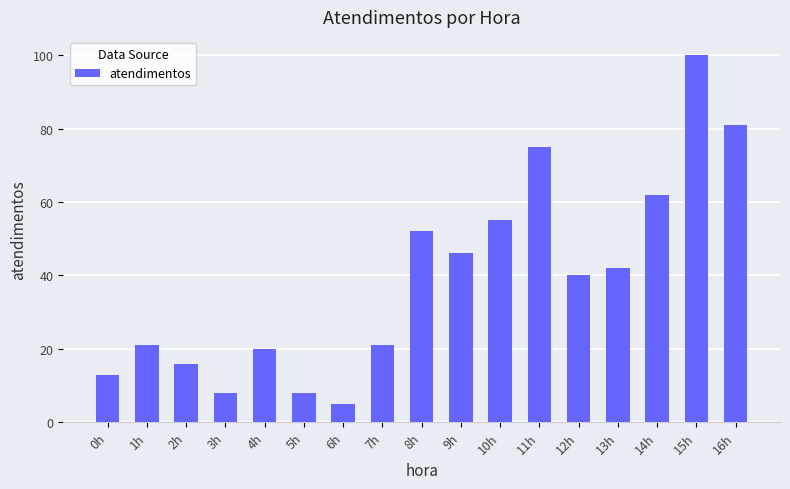

Approximately how many times larger is the value at 10h compared to 6h?

11.0